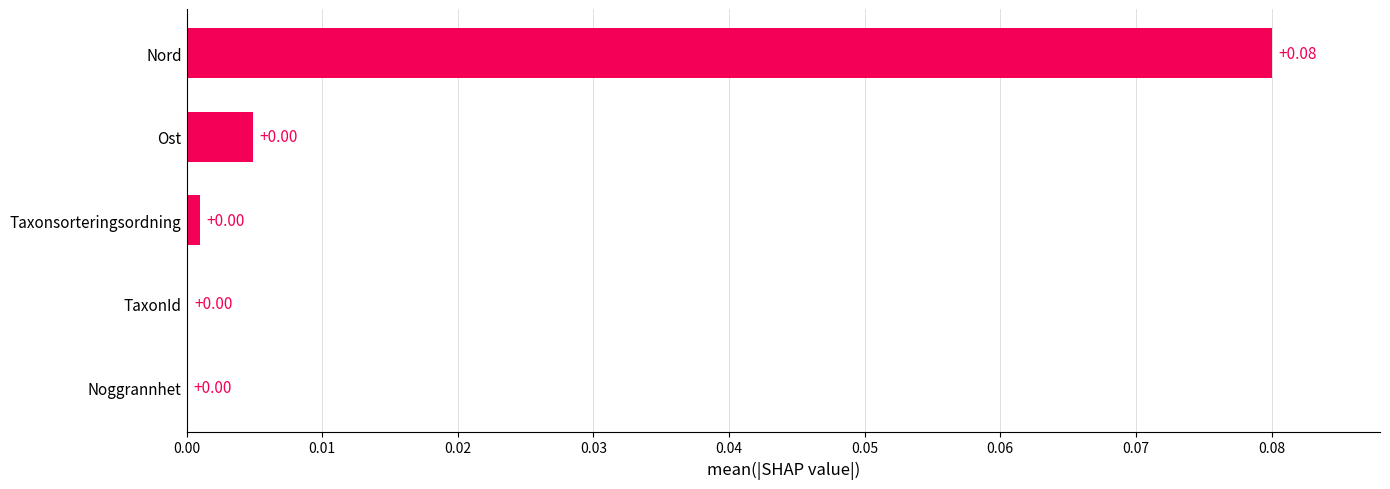

Which category has the highest value across all series?

Nord